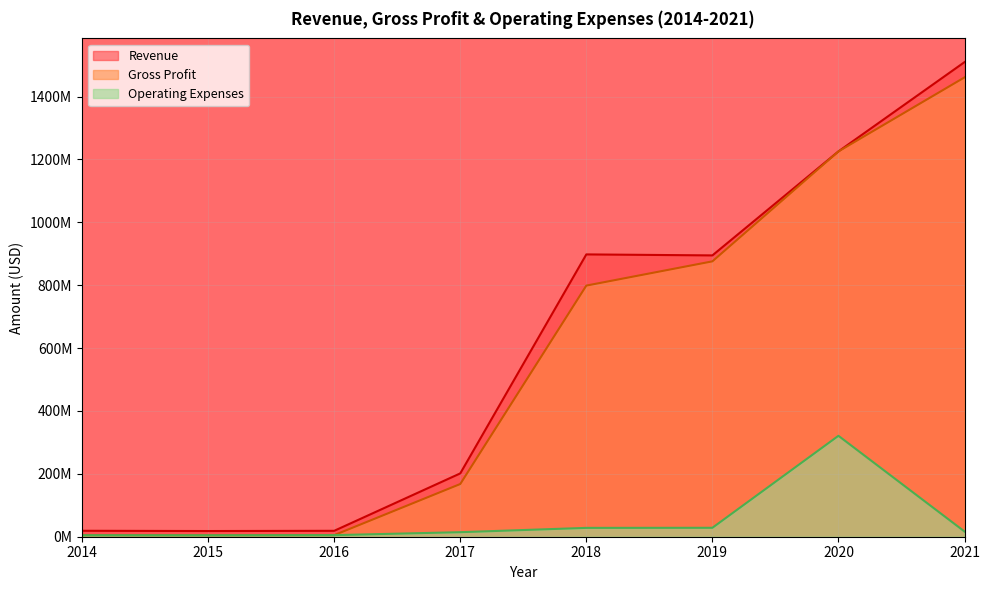

Reading left to right, list all the values displayed in this chart.

Revenue: 18908000	18077000	18785000	201436000	897977000	894798000	1225574000	1509568000
Gross Profit: 4841000	4660000	5046000	167668000	798796000	875897000	1225574000	1460998000
Operating Expenses: 4802000	4642000	5039000	14433000	28115000	28400000	321018000	16659000